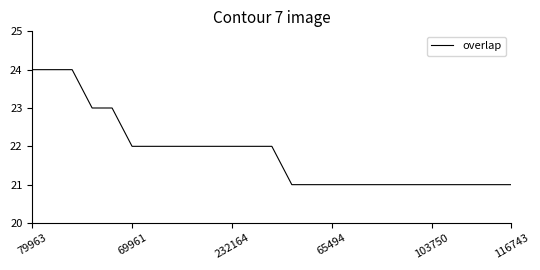

Does the chart display data point markers on the line(s)?

No